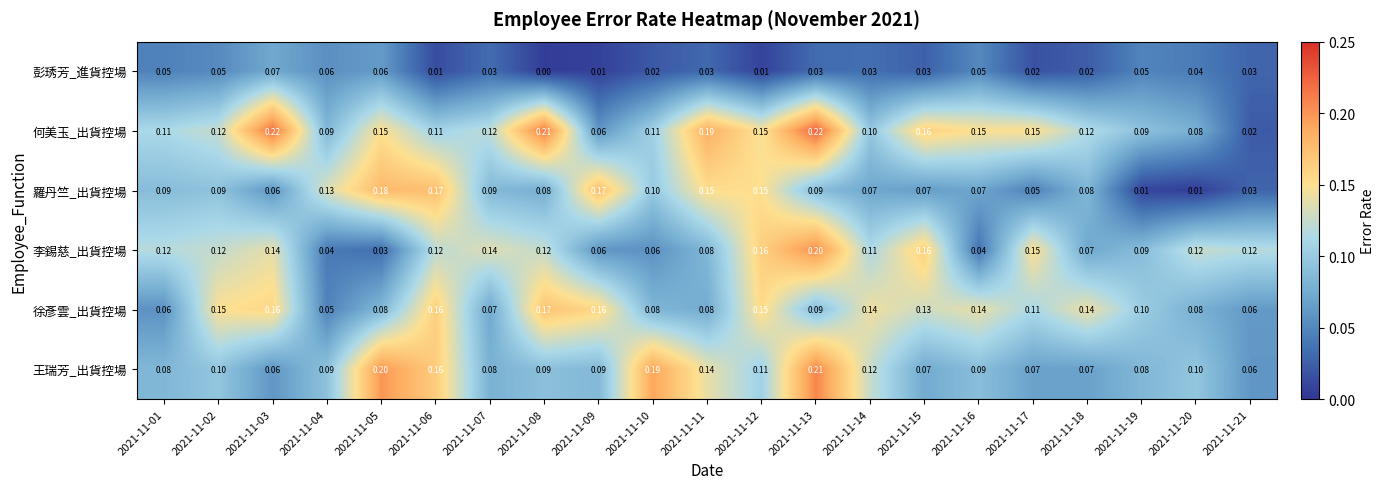

Rank the series by their maximum value, from lowest to highest.

彭琇芳_進貨控場, 徐彥雲_出貨控場, 羅丹竺_出貨控場, 李錫慈_出貨控場, 王瑞芳_出貨控場, 何美玉_出貨控場